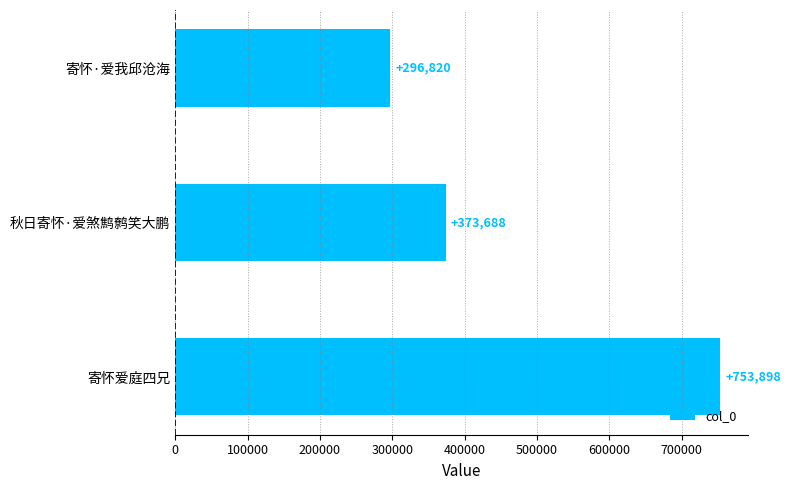

What is the sum of all values?

1424406